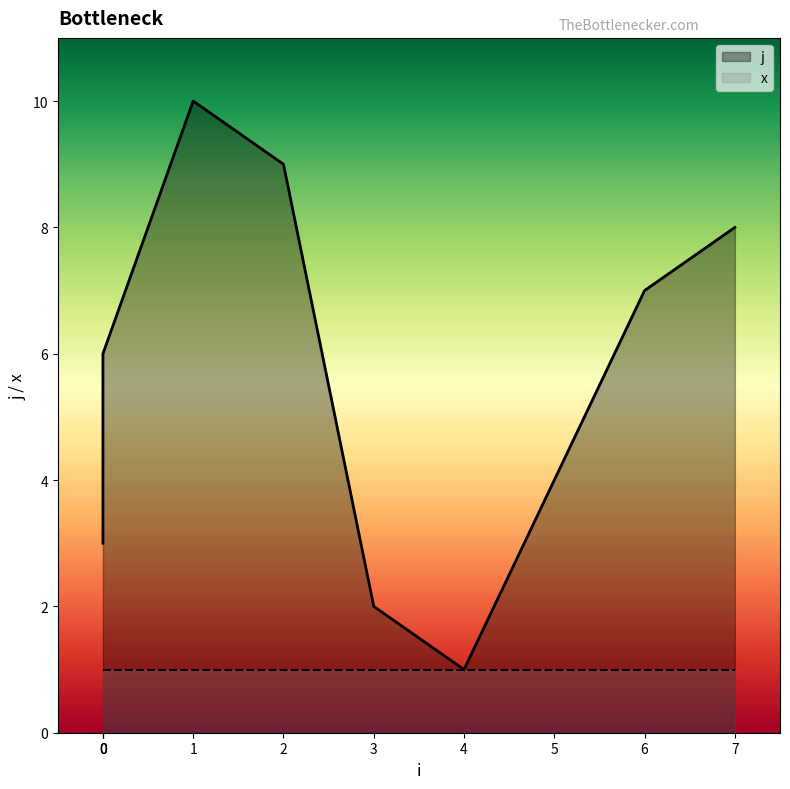

Which label corresponds to the smallest value in the chart?

4